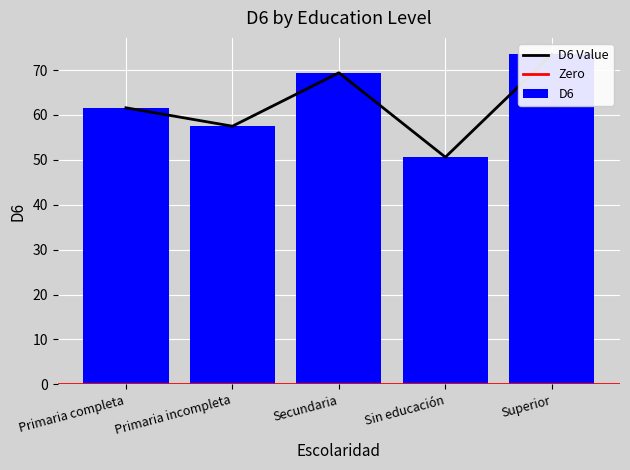

What is the change in value from Primaria completa to Secundaria?

+7.8